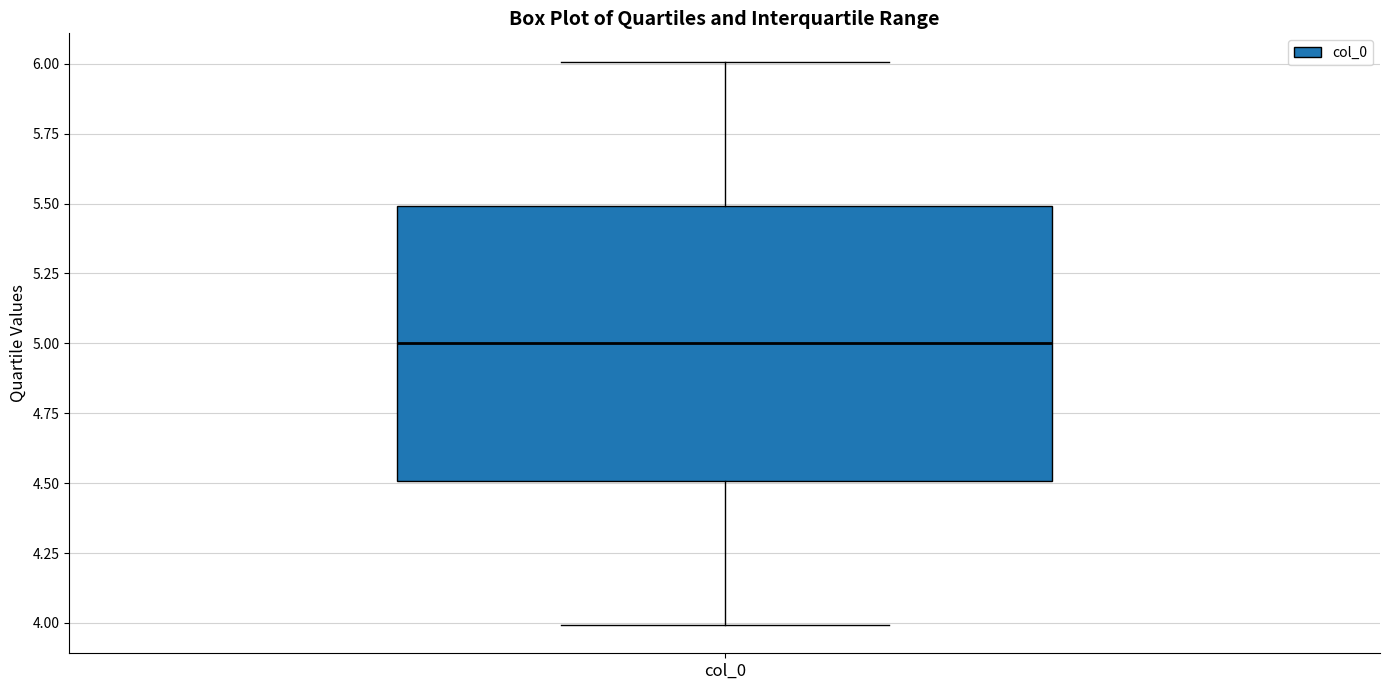

Transcribe this box plot: give where the median line is, the range the box spans, and where the two whiskers end, as read against the y-axis. The values are not printed on the chart, so give them approximately, as read against the axis.

median 5.0, box 4.5 to 5.5, whiskers 4.0 to 6.0